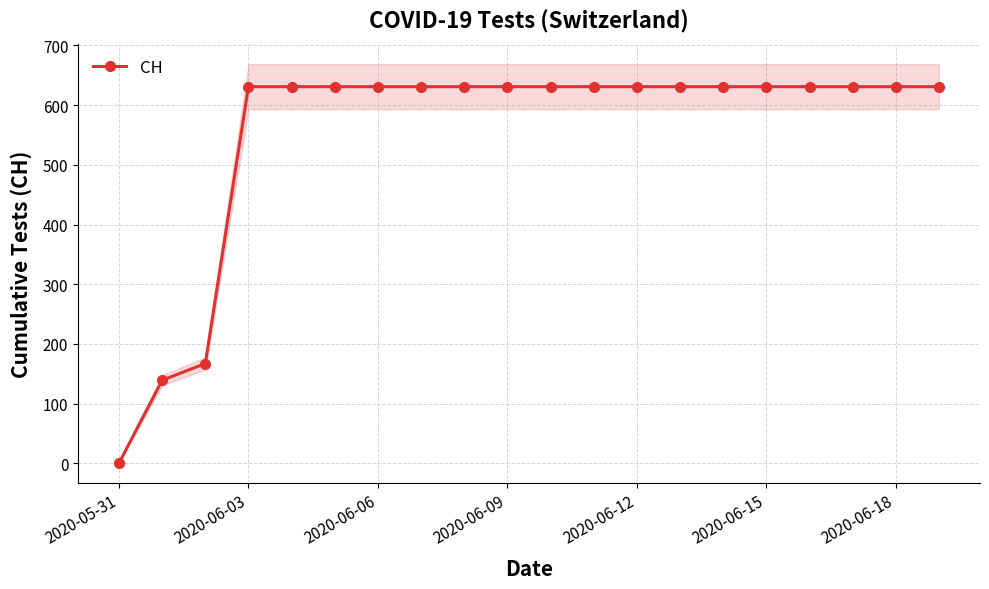

Is it true that CH equals -348 at 2020-05-31?

False